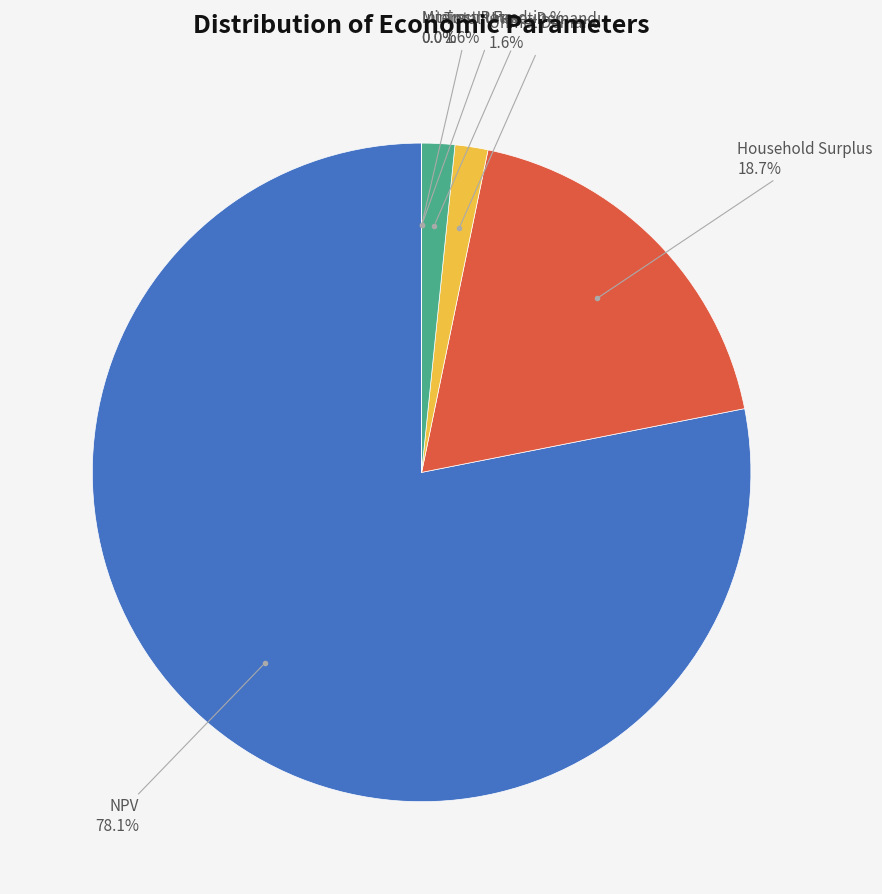

True or false: Household Surplus accounts for 19% of the total.

True